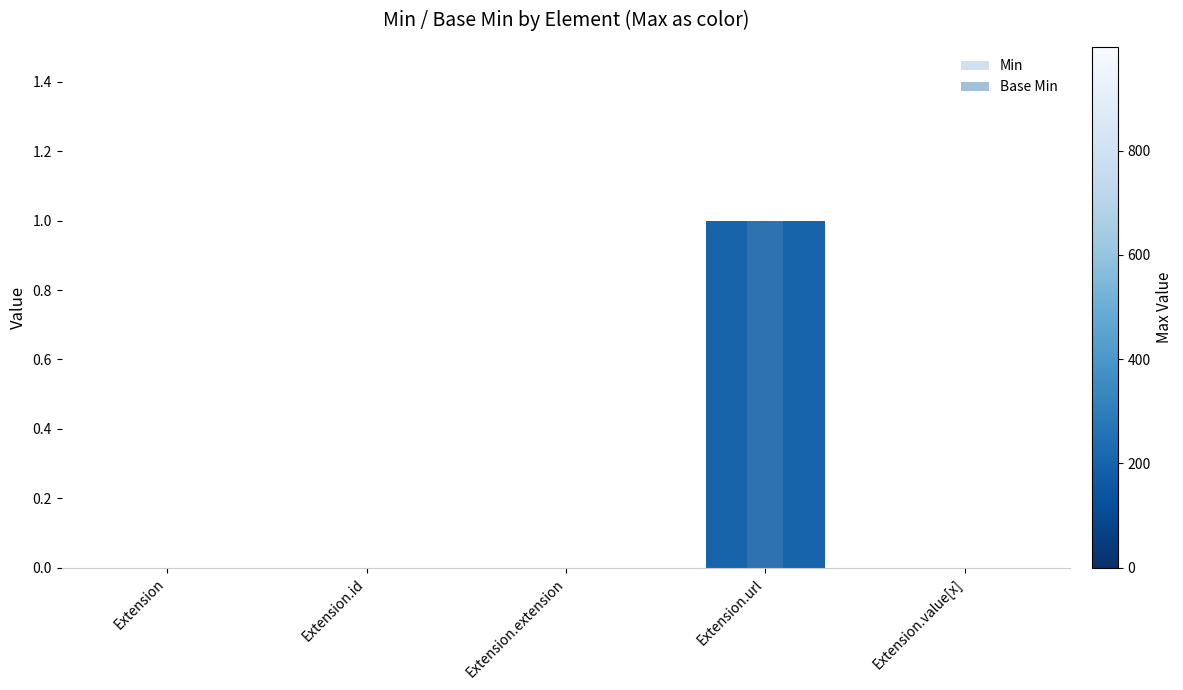

Which series has the largest total across all categories?

Min